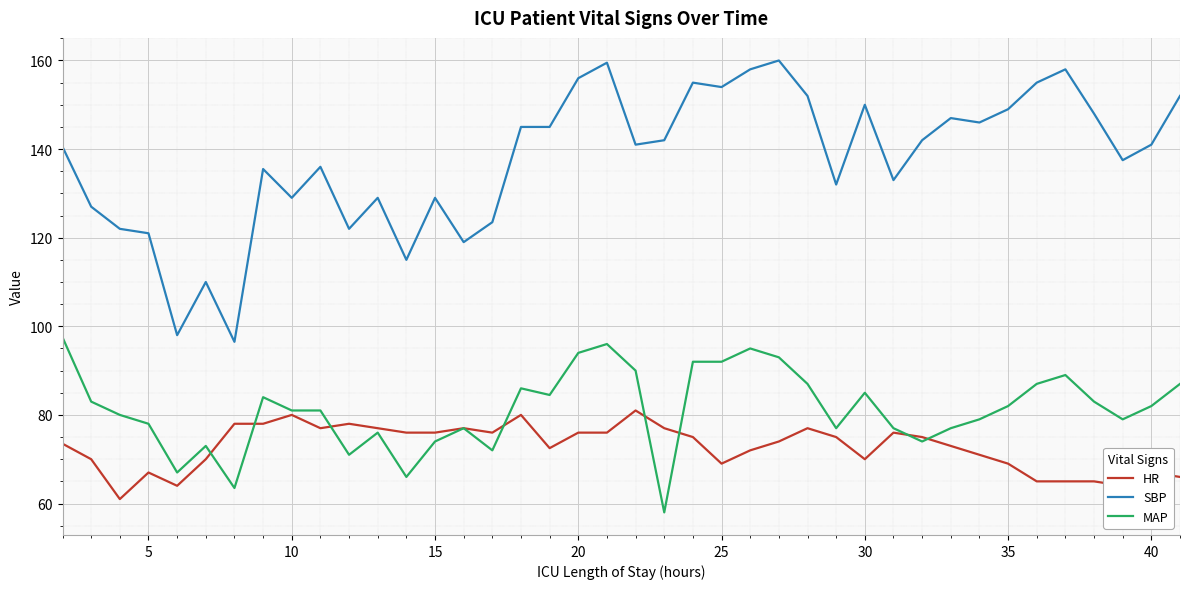

List the series in order of their peak value, highest first.

SBP, MAP, HR